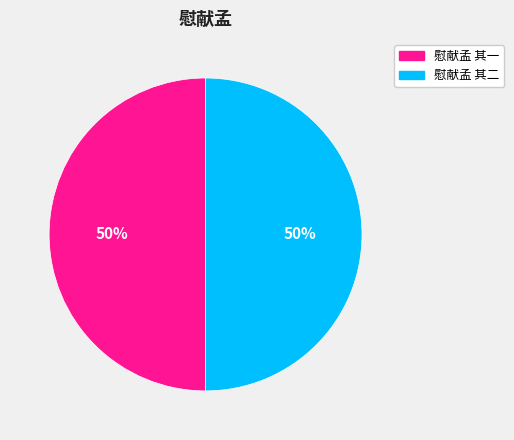

To the nearest percent, what is the combined percentage of 慰献孟 其一 and 慰献孟 其二?

100%